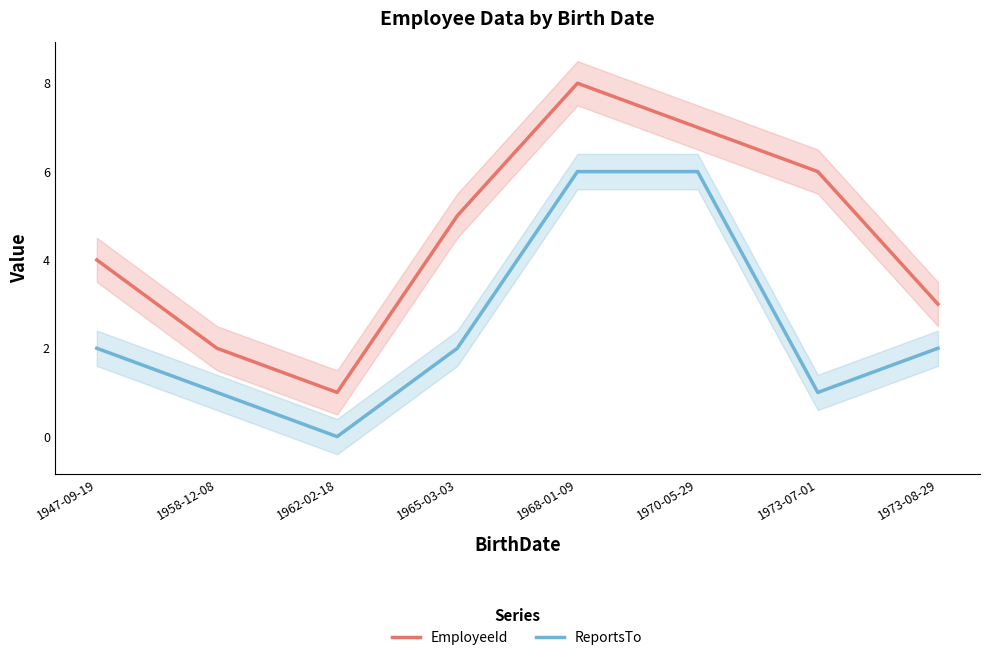

True or false: ReportsTo and EmployeeId cross at least once.

False